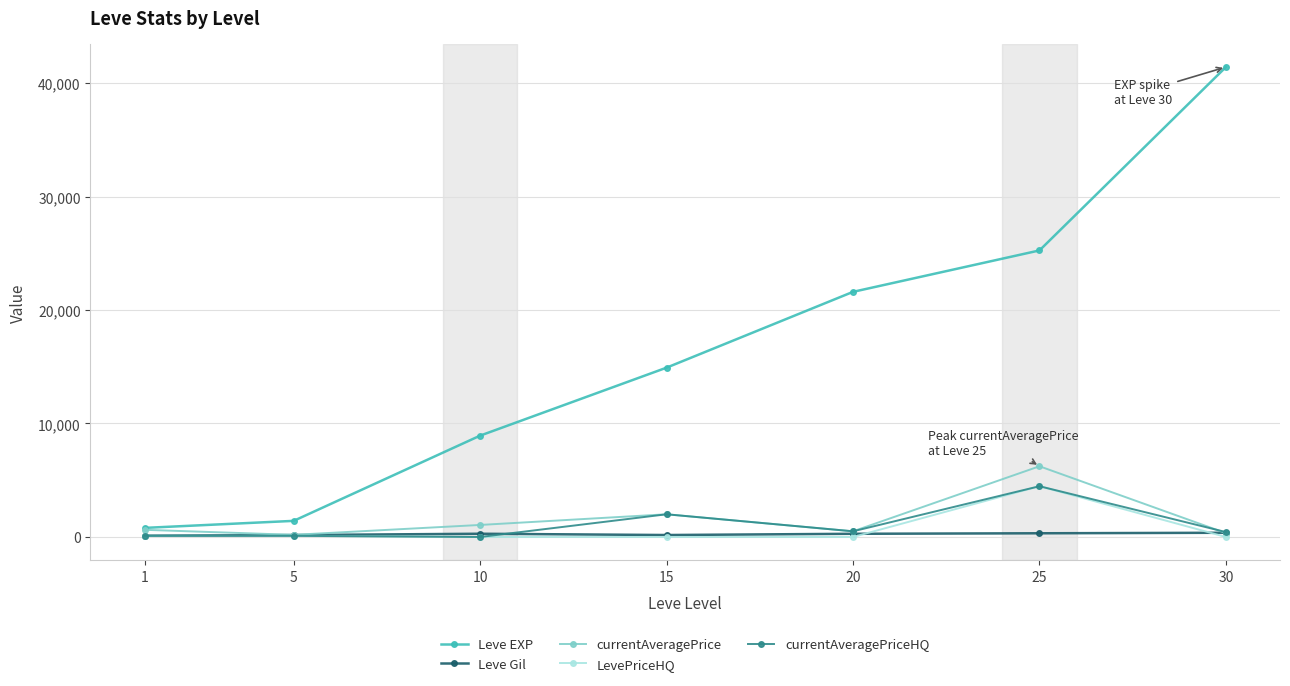

Does the chart display data point markers on the line(s)?

Yes